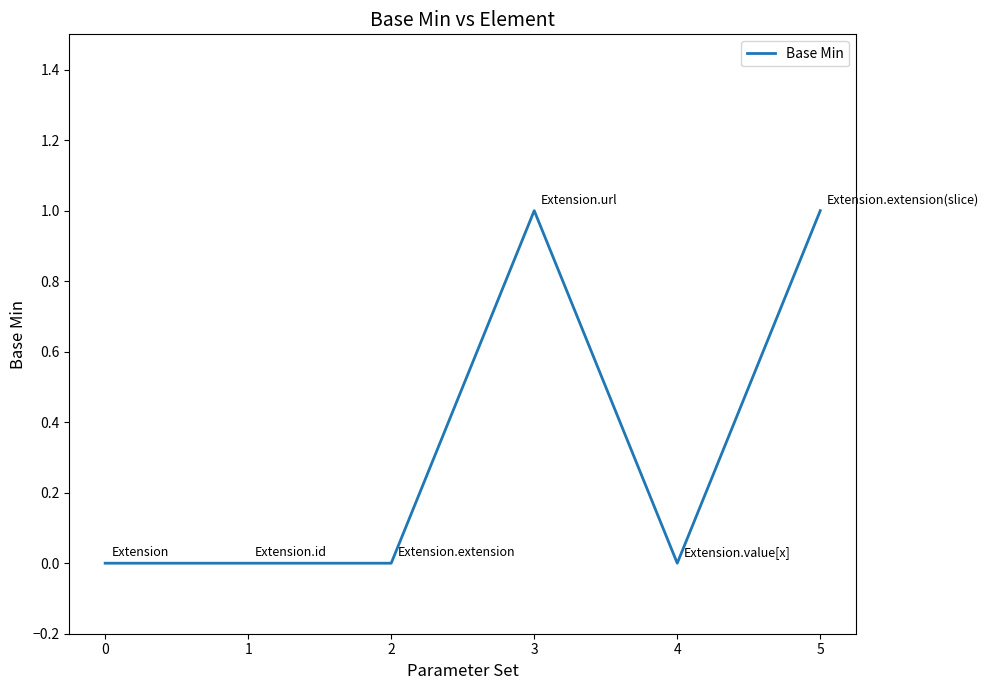

True or false: the data shows 0 at 3.

False